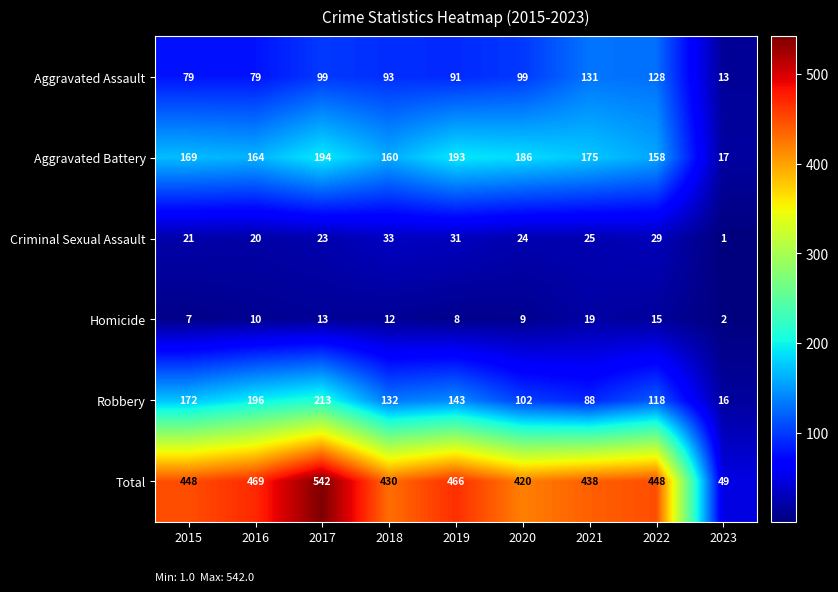

At which category is the sum across all series the highest?

2017